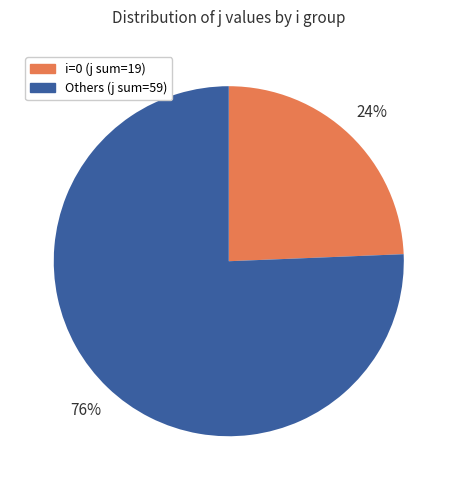

Is there any slice that represents more than half of the pie?

Yes